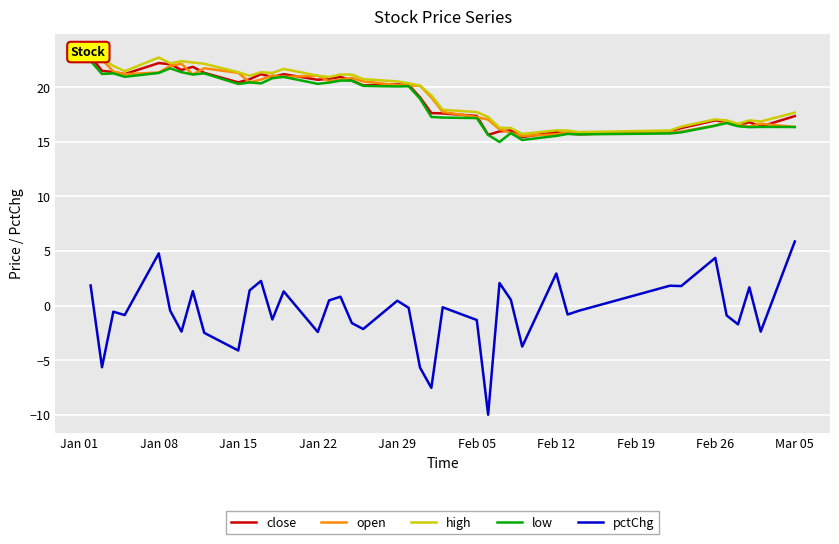

True or false: pctChg and low cross at least once.

False